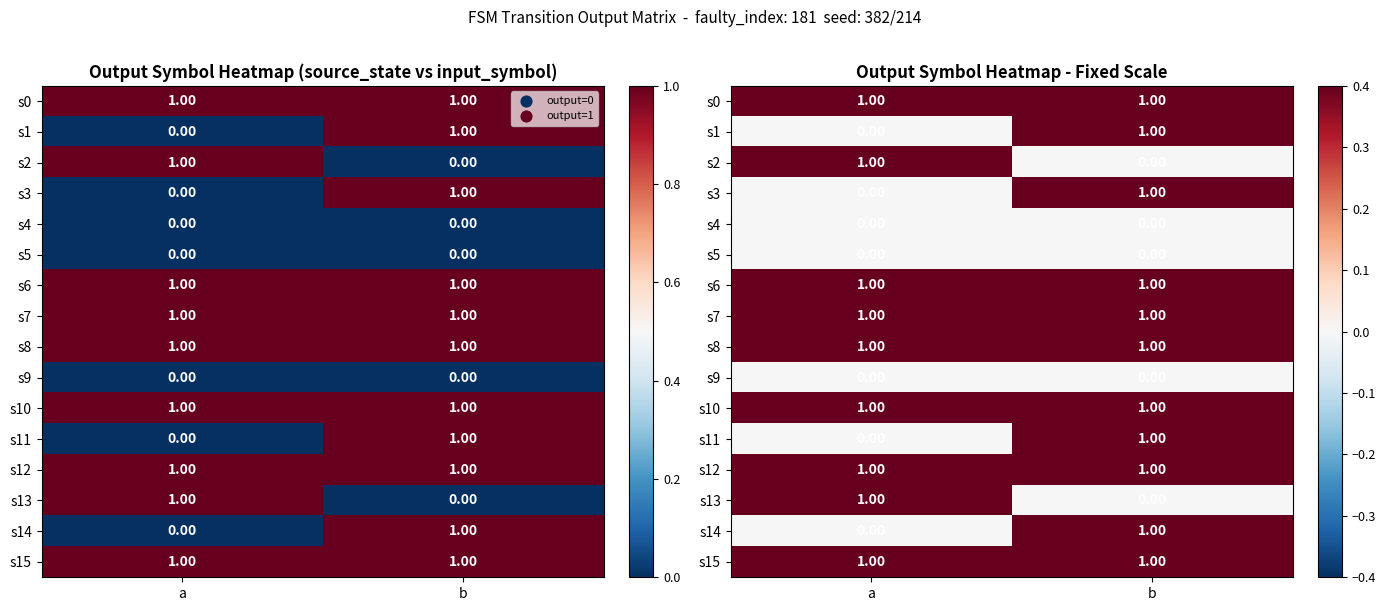

At which category does the chart reach its peak across all series?

a